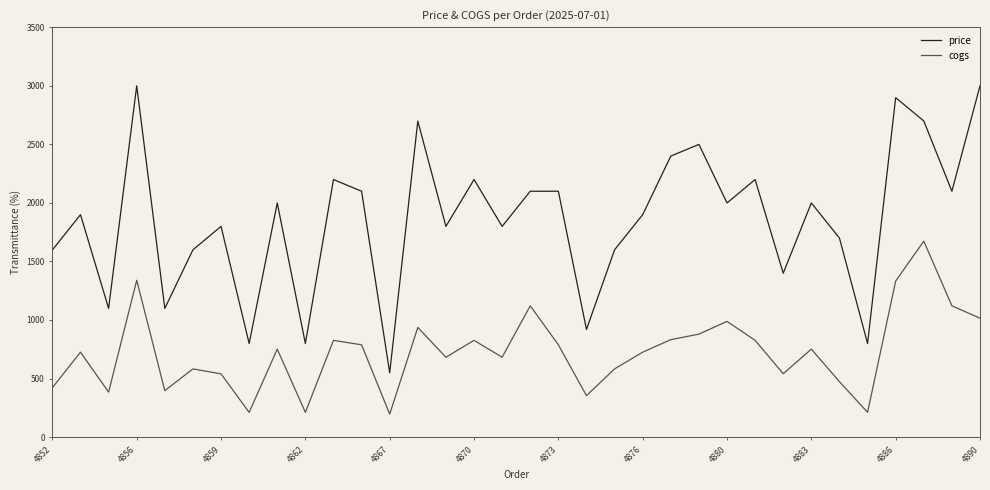

Rank the series by their average value, from highest to lowest.

price, cogs